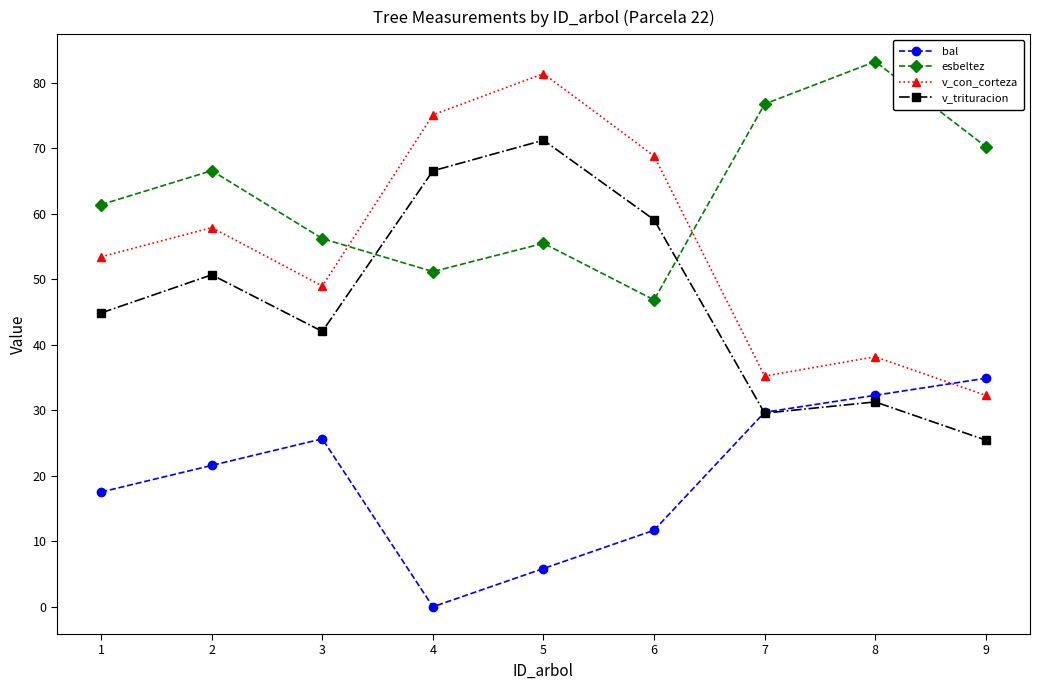

List the series in order of their overall mean, highest first.

esbeltez, v_con_corteza, v_trituracion, bal